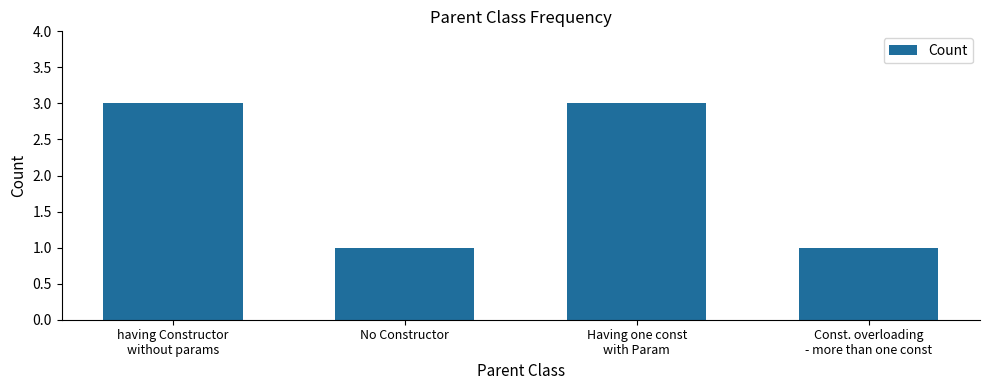

Does the chart contain any negative values?

No